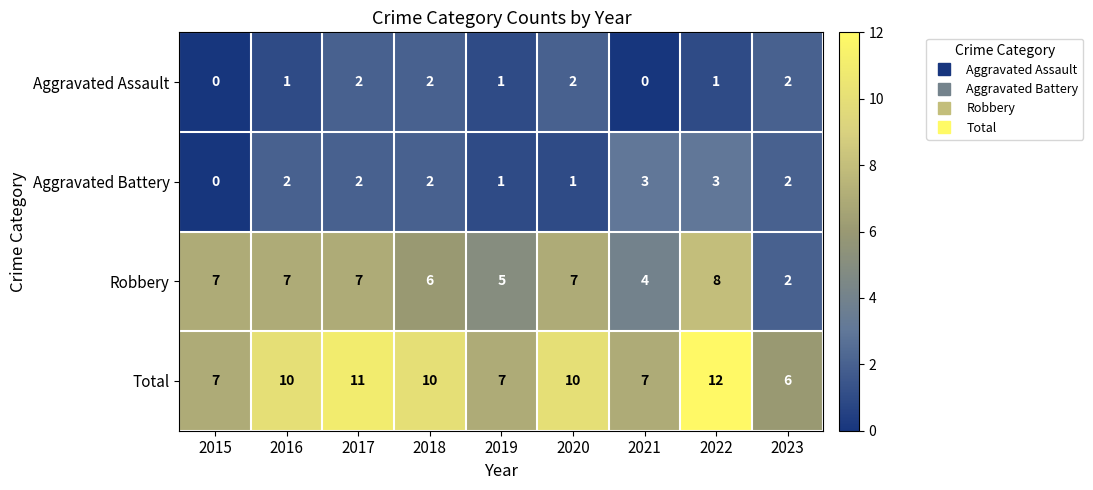

What is the difference between the highest and lowest values at 2021?

7